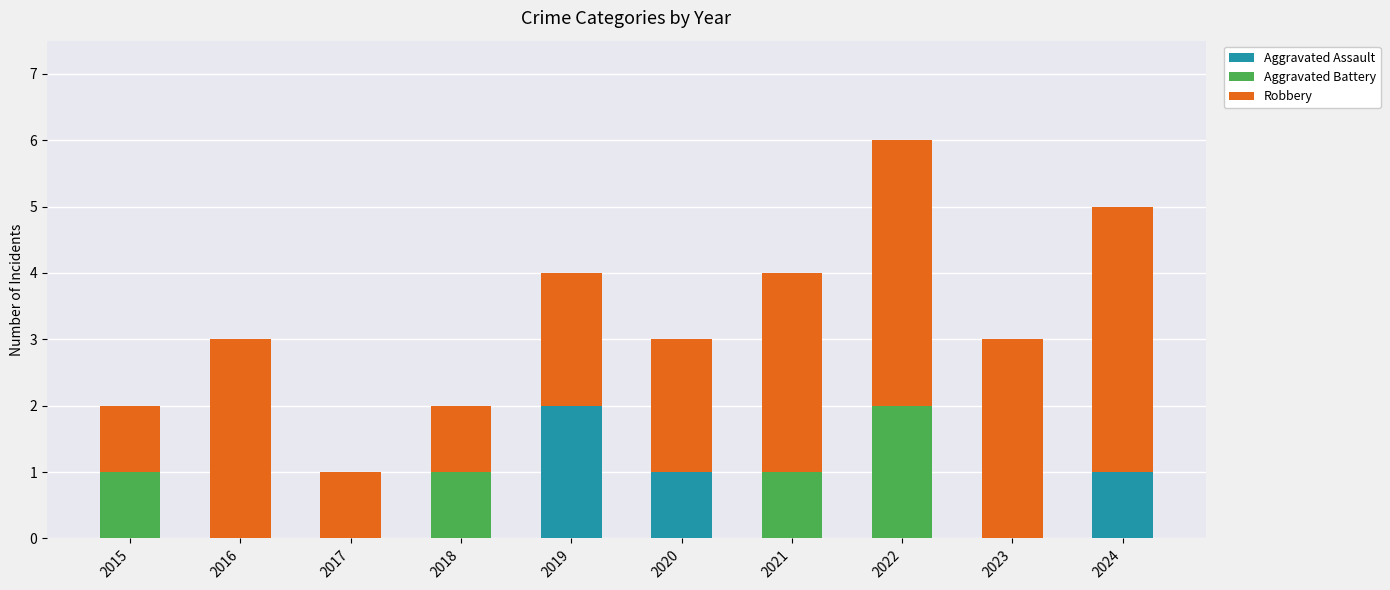

What is the total value across all series at 2015?

2